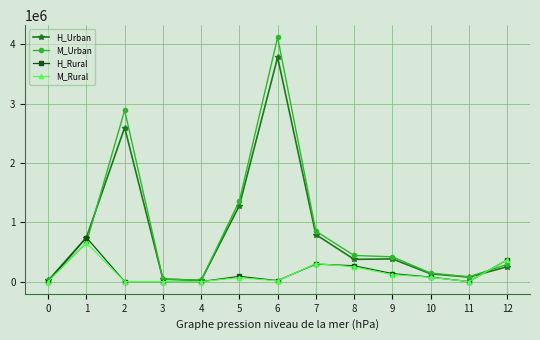

How many data points in H_Urban are less than 375226?

6